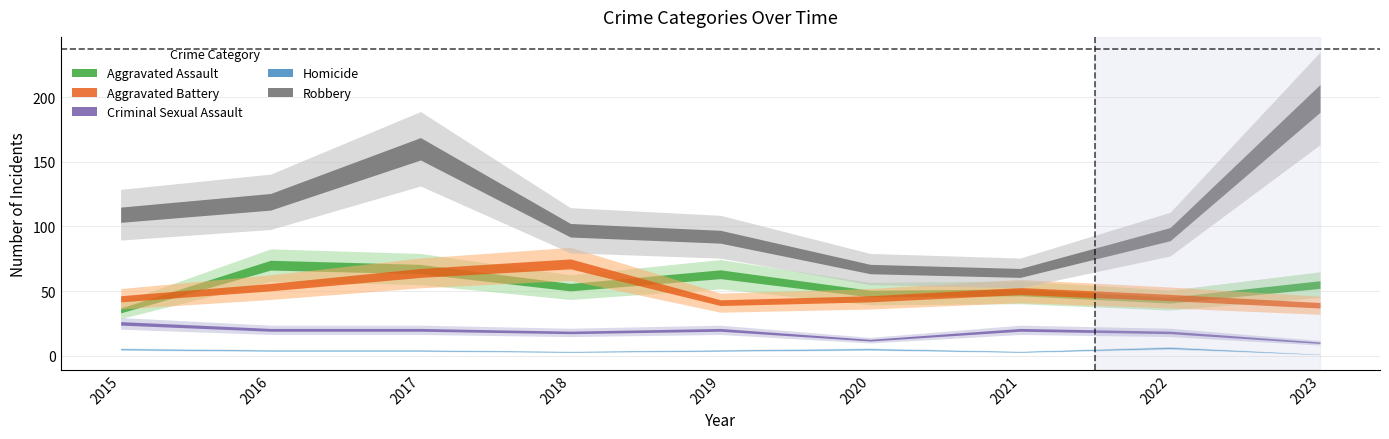

The Aggravated Assault series shows 14 at 2017. True or false?

False